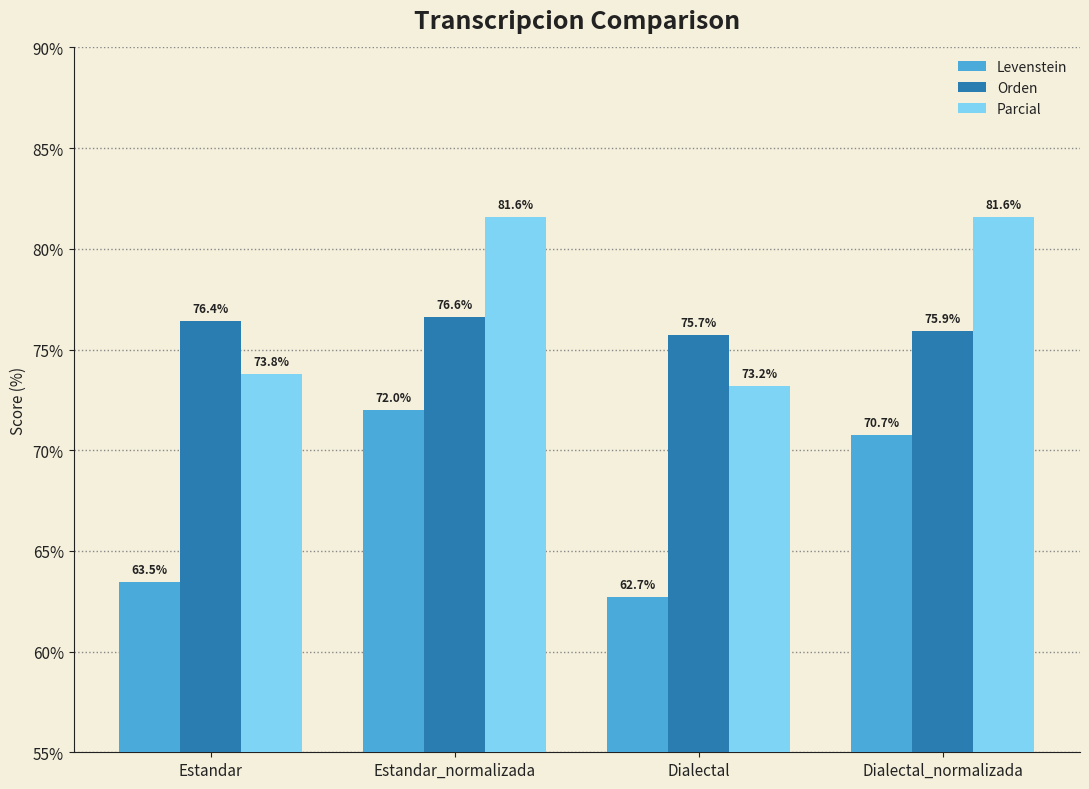

Does the chart contain stacked bars?

No